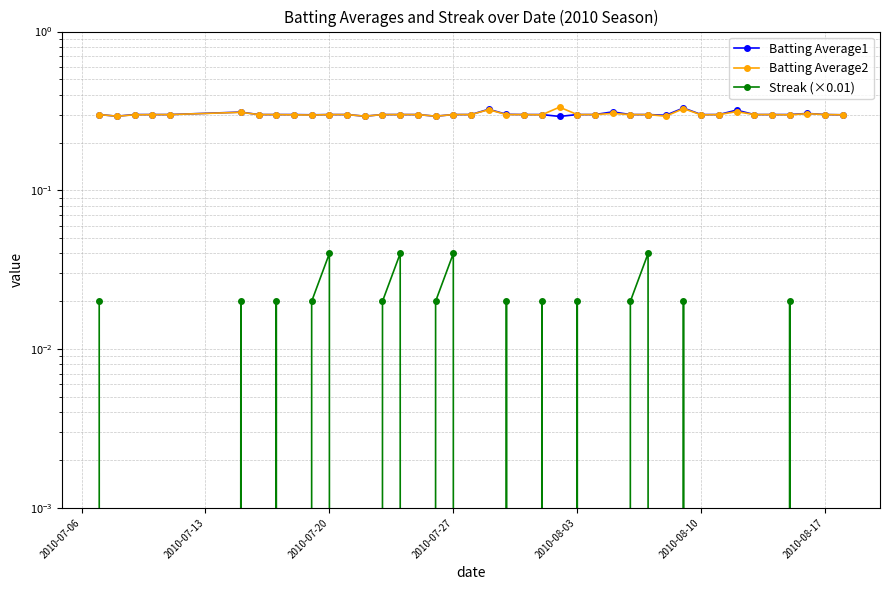

Rank the series at 2010-08-10 from lowest to highest value.

Streak (×0.01), Batting Average2, Batting Average1